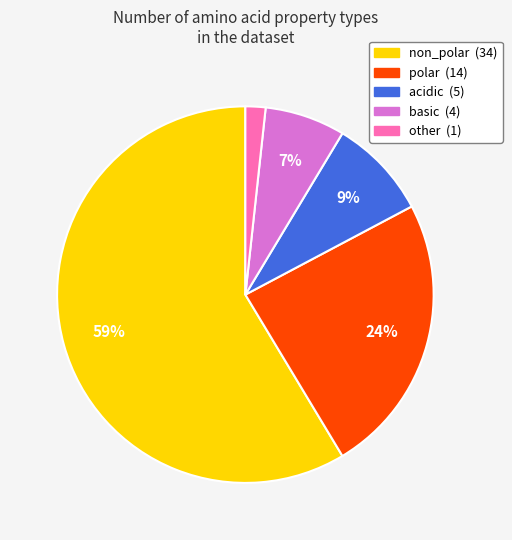

What is the largest slice in the pie chart?

non_polar